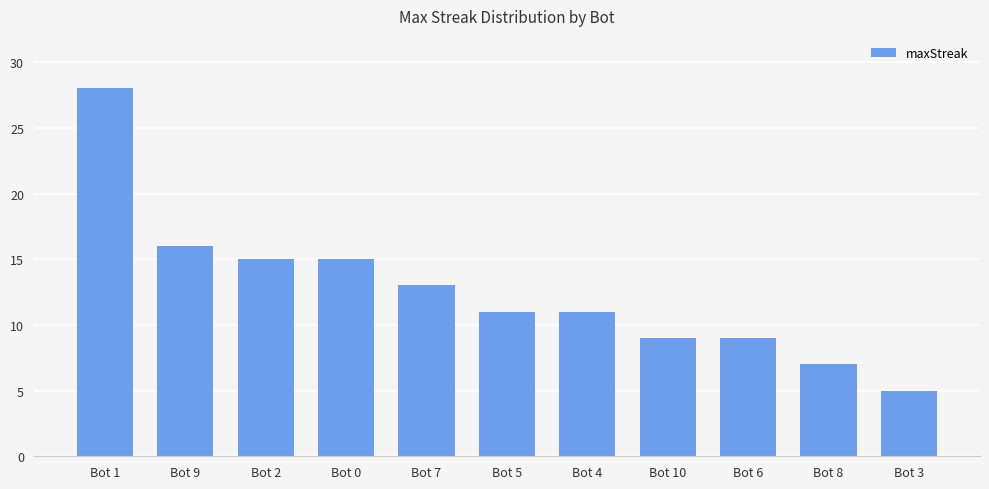

Count the number of categories in the chart.

11